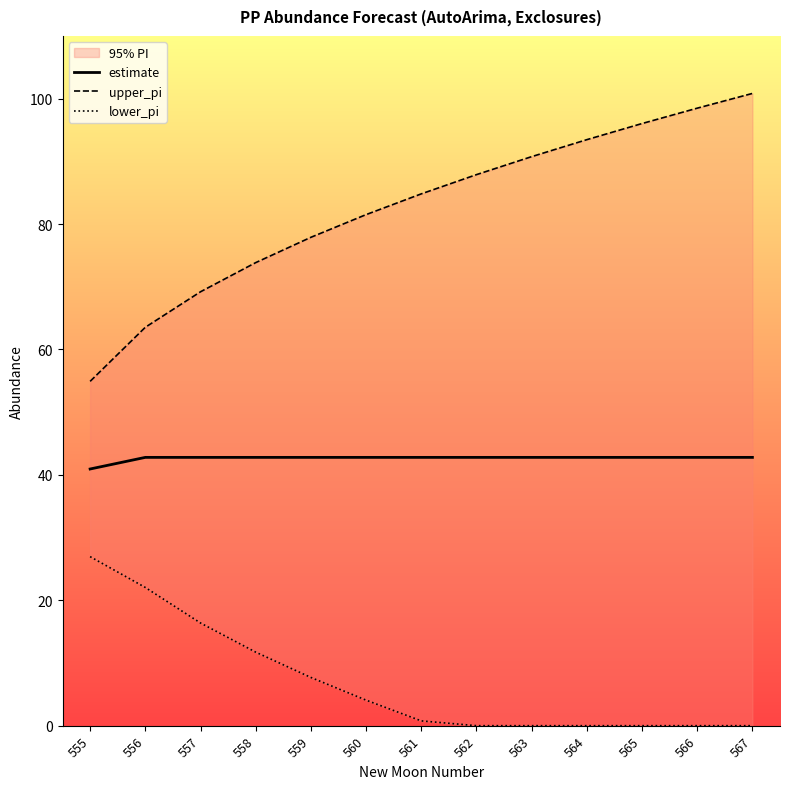

Rank the series by their maximum value, from highest to lowest.

upper_pi, estimate, lower_pi